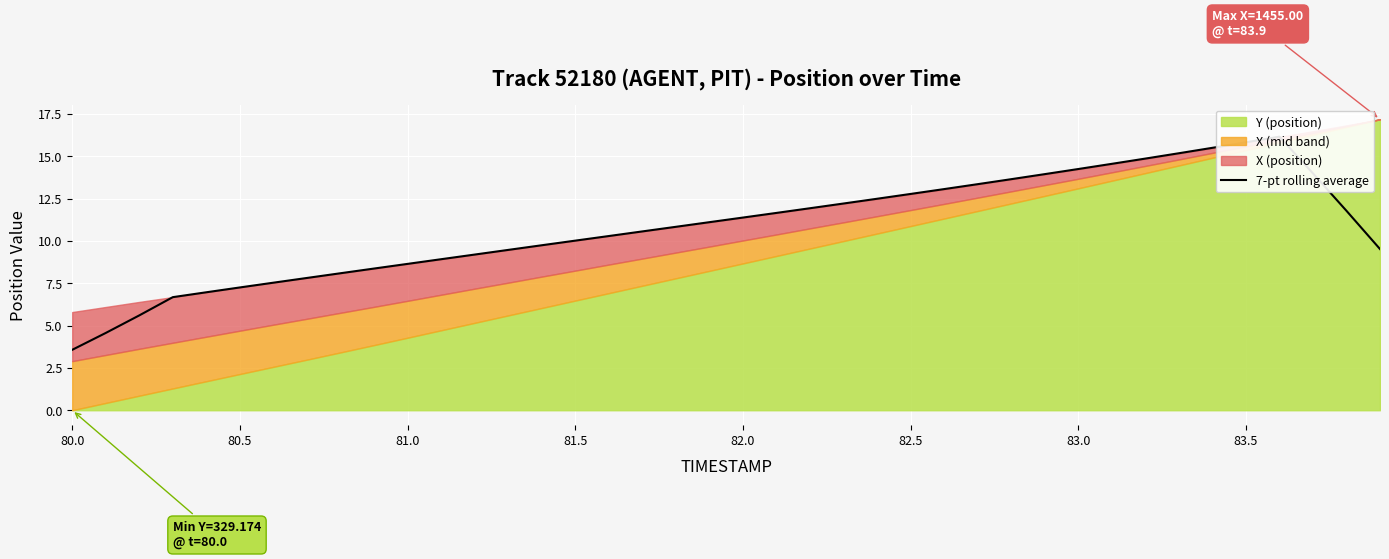

Does the chart display data point markers on the line(s)?

No